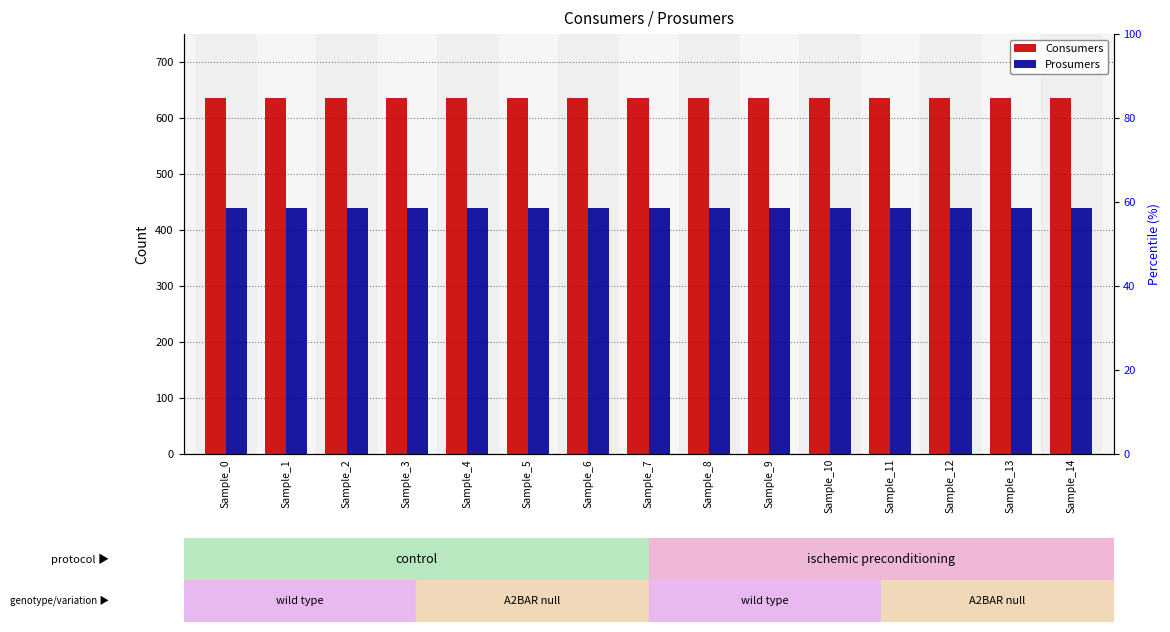

Reading right to left, list all the values displayed in this chart.

Consumers: 635	635	635	635	635	635	635	635	635	635	635	635	635	635	635
Prosumers: 440	440	440	440	440	440	440	440	440	440	440	440	440	440	440